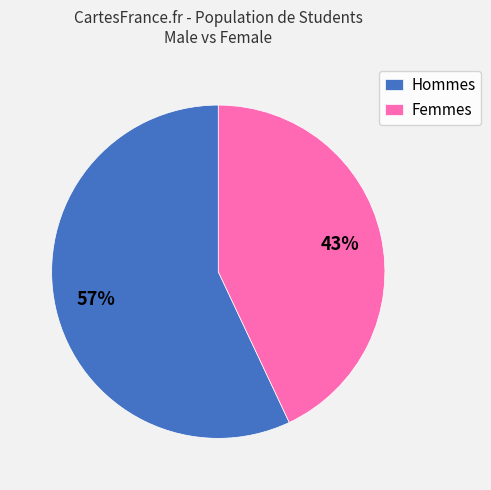

Does any single category account for the majority?

Yes